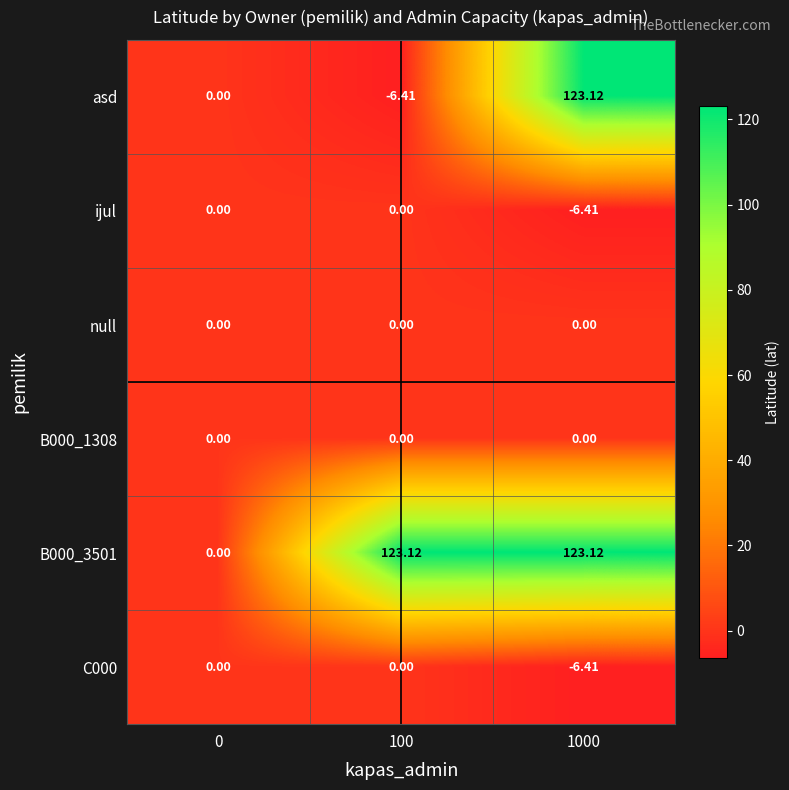

Between 100 and 1000, which series saw the biggest shift?

asd